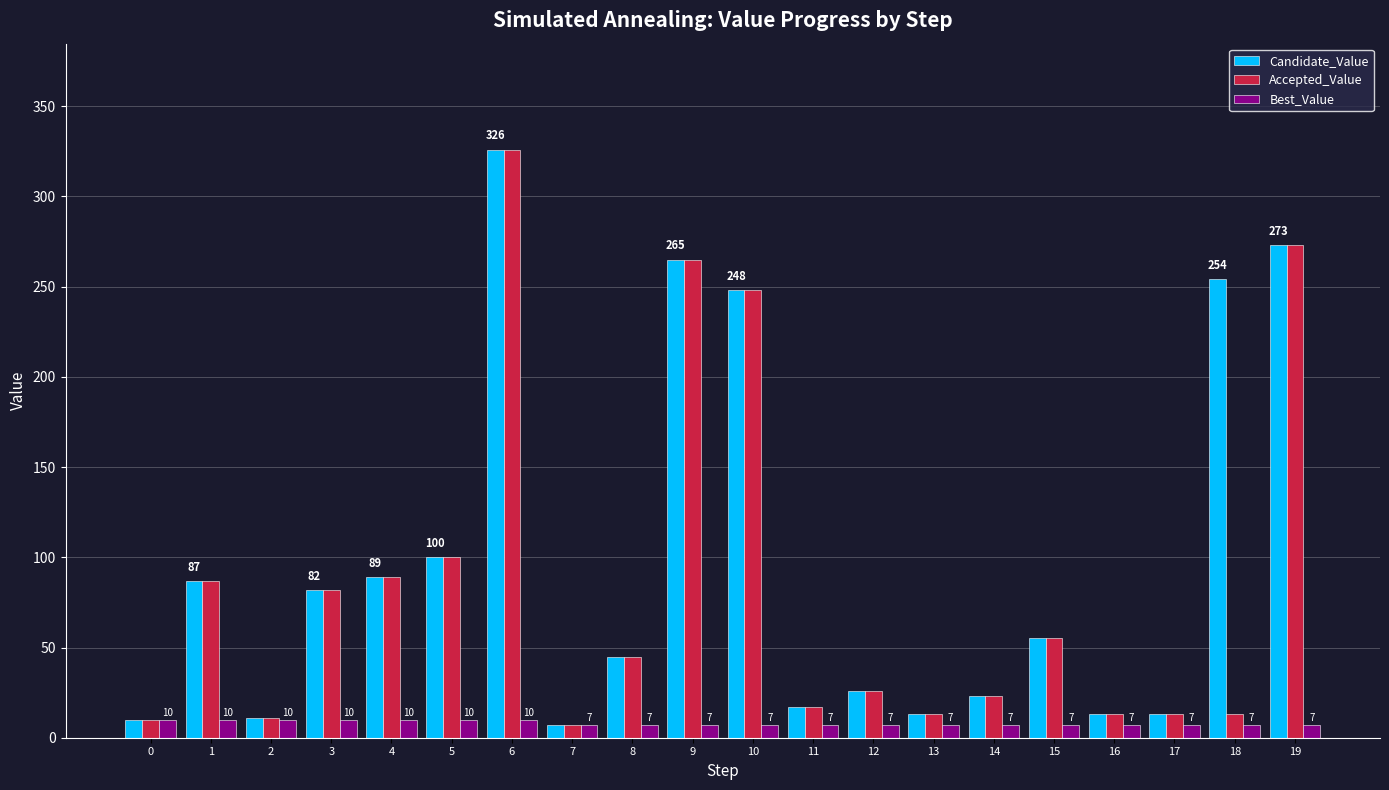

What is the maximum value shown in the chart?

326